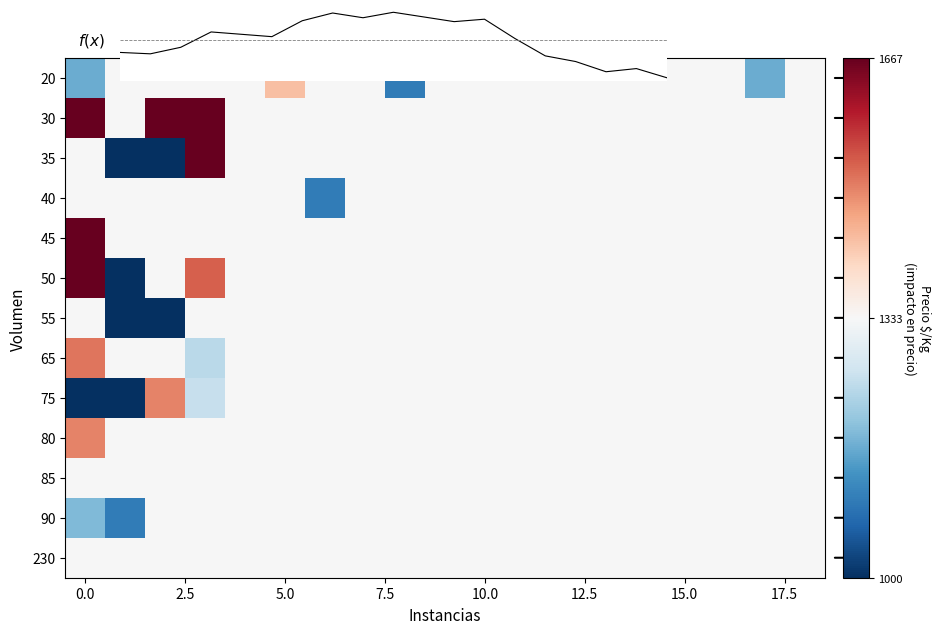

What is the difference between the highest and lowest values at 13?

33.0